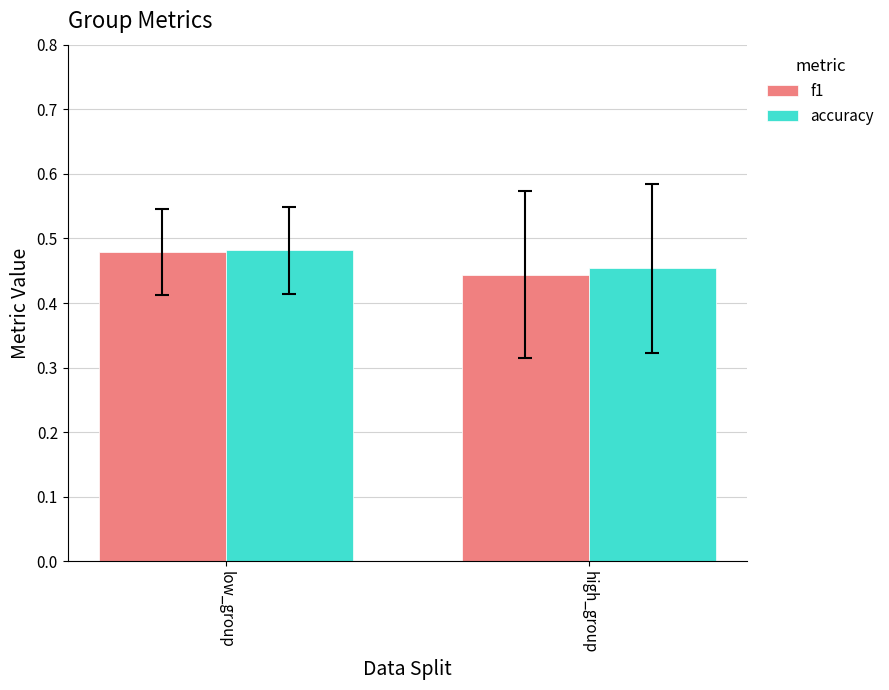

What position from the left is low_group?

1